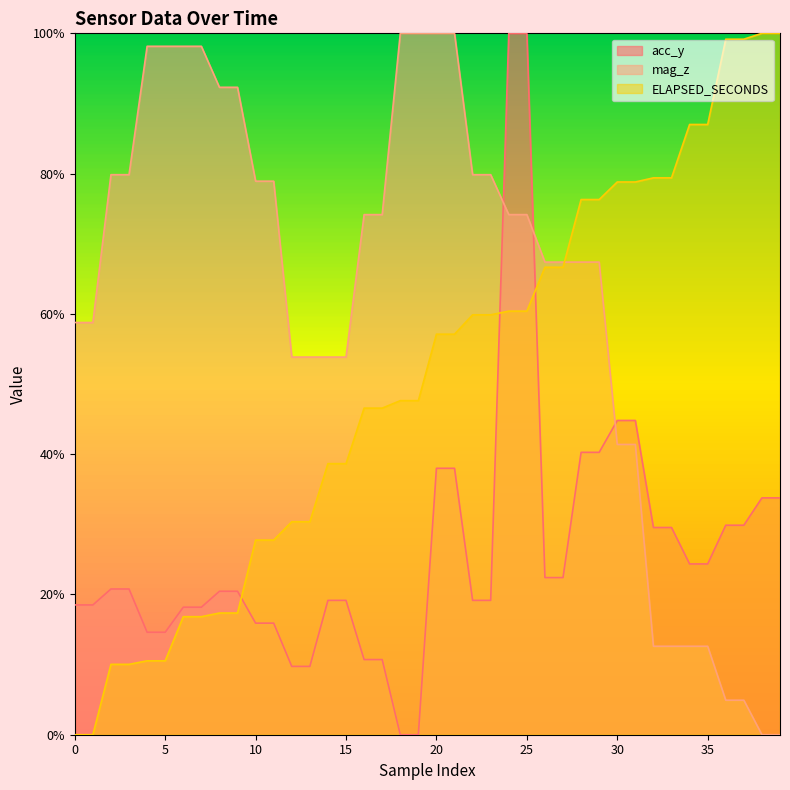

Which has a higher value, 11 or 33?

33